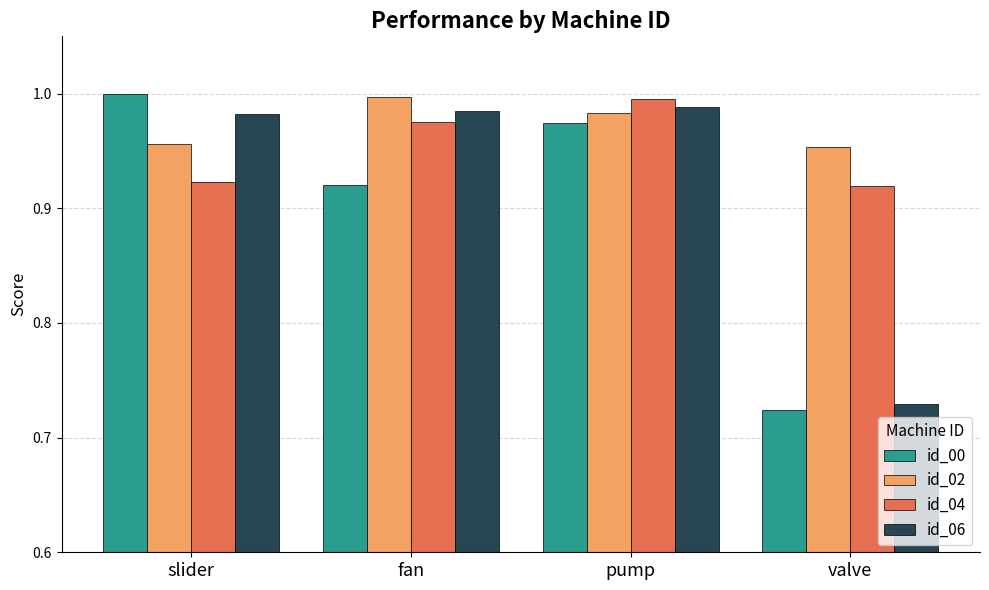

What is the sum of the id_00 values at valve and fan?

1.6